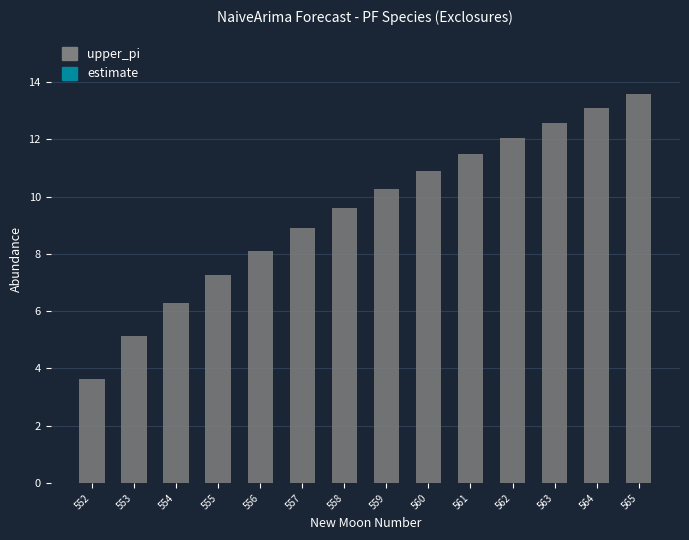

How many bars are there in total?

14